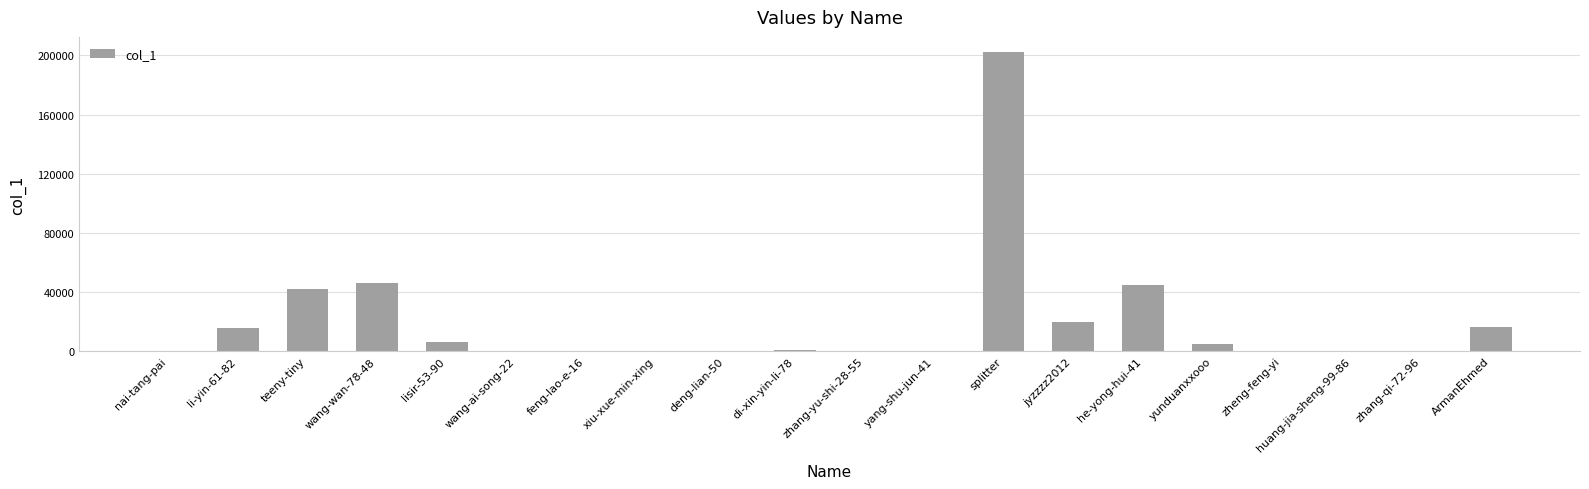

The chart shows a value of 202397 at splitter. True or false?

True